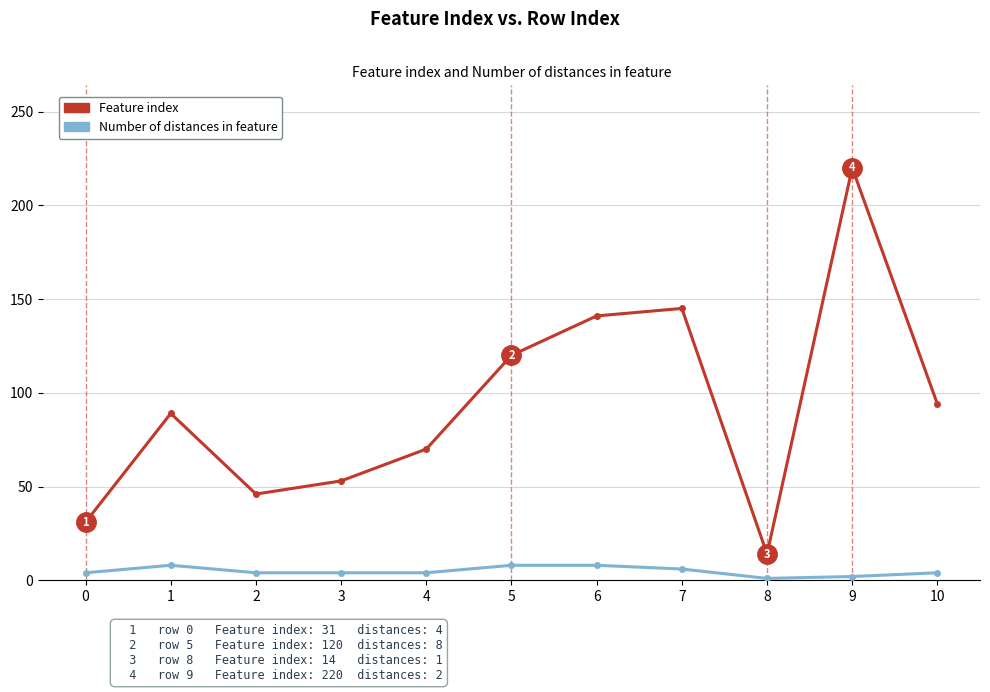

At which category is the sum across all series the highest?

9